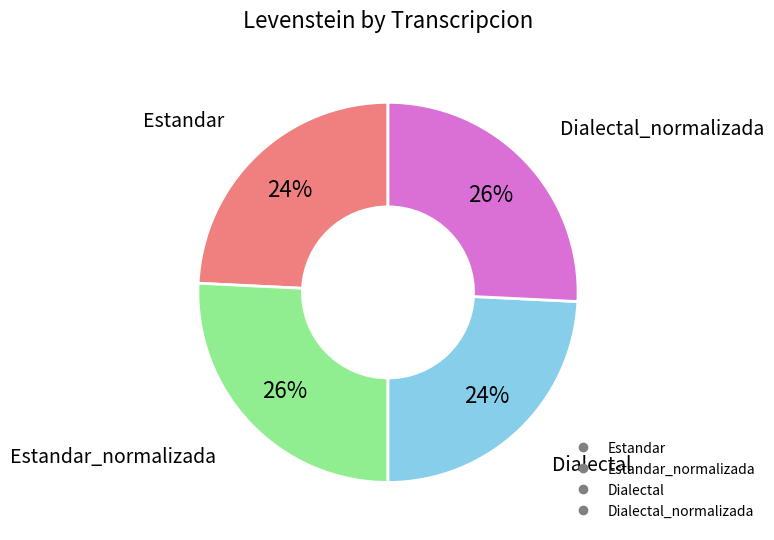

To the nearest percent, what is the difference between the largest and smallest slice percentages?

2%